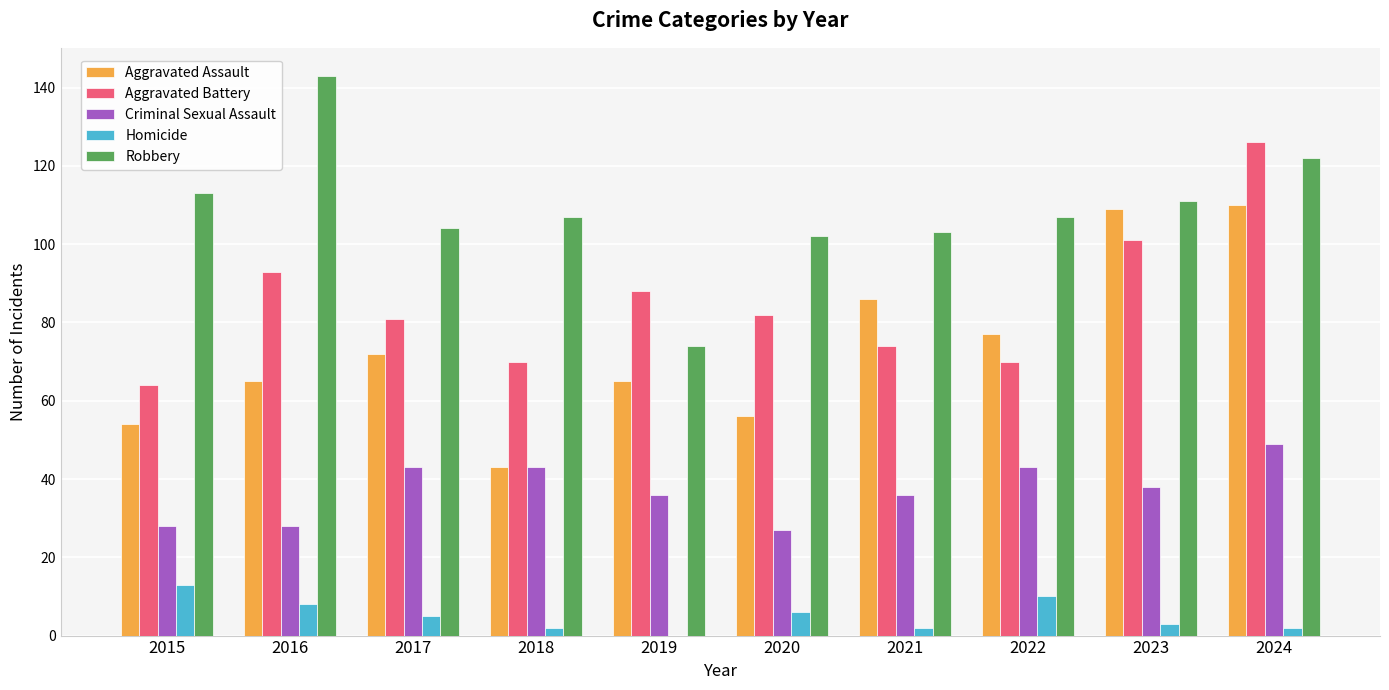

Between 2017 and 2024, which series saw the biggest shift?

Aggravated Battery